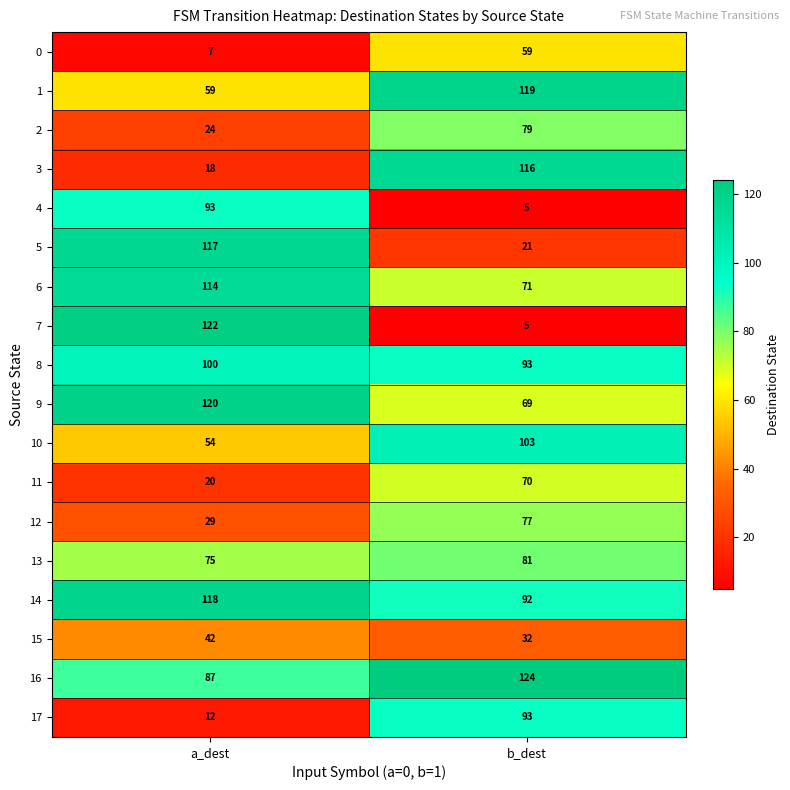

At which category does the chart reach its minimum across all series?

b_dest